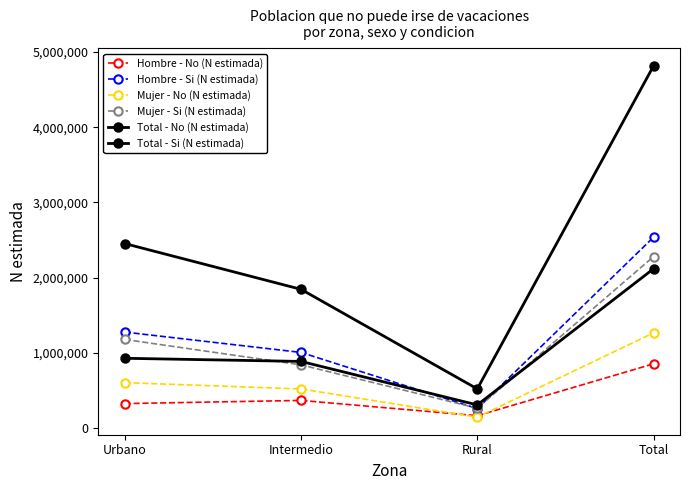

Count the number of categories in the chart.

4